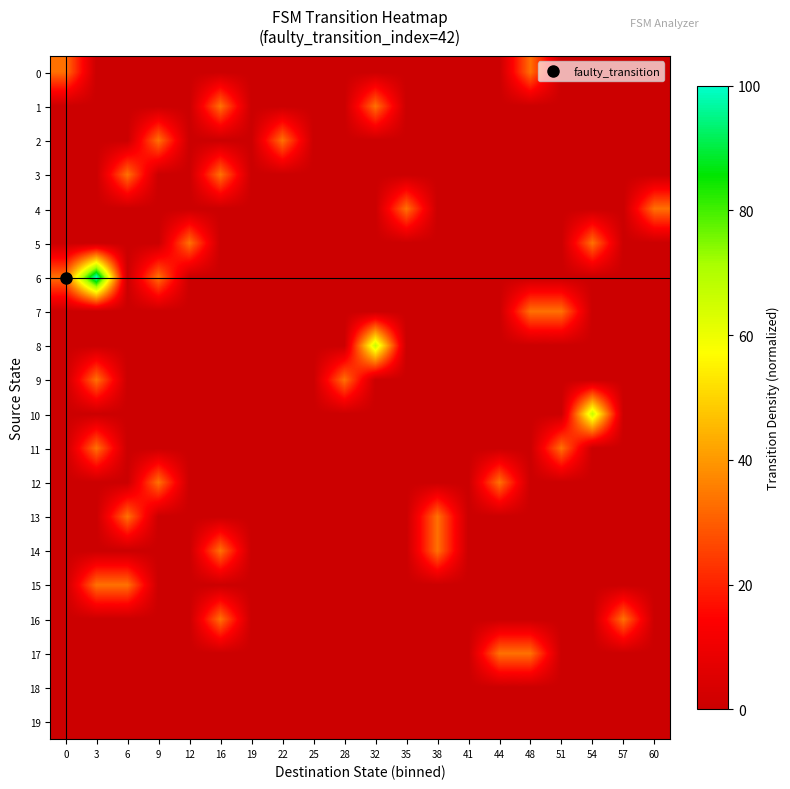

Reading left to right, list all the values displayed in this chart.

0: 0=33.3	3=0.0	6=0.0	9=0.0	12=0.0	16=0.0	19=0.0	22=0.0	25=0.0	28=0.0	32=0.0	35=0.0	38=0.0	41=0.0	44=0.0	48=33.3	51=0.0	54=0.0	57=0.0	60=0.0
1: 0=0.0	3=0.0	6=0.0	9=0.0	12=0.0	16=33.3	19=0.0	22=0.0	25=0.0	28=0.0	32=33.3	35=0.0	38=0.0	41=0.0	44=0.0	48=0.0	51=0.0	54=0.0	57=0.0	60=0.0
2: 0=0.0	3=0.0	6=0.0	9=33.3	12=0.0	16=0.0	19=0.0	22=33.3	25=0.0	28=0.0	32=0.0	35=0.0	38=0.0	41=0.0	44=0.0	48=0.0	51=0.0	54=0.0	57=0.0	60=0.0
3: 0=0.0	3=0.0	6=33.3	9=0.0	12=0.0	16=33.3	19=0.0	22=0.0	25=0.0	28=0.0	32=0.0	35=0.0	38=0.0	41=0.0	44=0.0	48=0.0	51=0.0	54=0.0	57=0.0	60=0.0
4: 0=0.0	3=0.0	6=0.0	9=0.0	12=0.0	16=0.0	19=0.0	22=0.0	25=0.0	28=0.0	32=0.0	35=33.3	38=0.0	41=0.0	44=0.0	48=0.0	51=0.0	54=0.0	57=0.0	60=33.3
5: 0=0.0	3=0.0	6=0.0	9=0.0	12=33.3	16=0.0	19=0.0	22=0.0	25=0.0	28=0.0	32=0.0	35=0.0	38=0.0	41=0.0	44=0.0	48=0.0	51=0.0	54=33.3	57=0.0	60=0.0
6: 0=33.3	3=100.0	6=0.0	9=33.3	12=0.0	16=0.0	19=0.0	22=0.0	25=0.0	28=0.0	32=0.0	35=0.0	38=0.0	41=0.0	44=0.0	48=0.0	51=0.0	54=0.0	57=0.0	60=0.0
7: 0=0.0	3=0.0	6=0.0	9=0.0	12=0.0	16=0.0	19=0.0	22=0.0	25=0.0	28=0.0	32=0.0	35=0.0	38=0.0	41=0.0	44=0.0	48=33.3	51=33.3	54=0.0	57=0.0	60=0.0
8: 0=0.0	3=0.0	6=0.0	9=0.0	12=0.0	16=0.0	19=0.0	22=0.0	25=0.0	28=0.0	32=66.7	35=0.0	38=0.0	41=0.0	44=0.0	48=0.0	51=0.0	54=0.0	57=0.0	60=0.0
9: 0=0.0	3=33.3	6=0.0	9=0.0	12=0.0	16=0.0	19=0.0	22=0.0	25=0.0	28=33.3	32=0.0	35=0.0	38=0.0	41=0.0	44=0.0	48=0.0	51=0.0	54=0.0	57=0.0	60=0.0
10: 0=0.0	3=0.0	6=0.0	9=0.0	12=0.0	16=0.0	19=0.0	22=0.0	25=0.0	28=0.0	32=0.0	35=0.0	38=0.0	41=0.0	44=0.0	48=0.0	51=0.0	54=66.7	57=0.0	60=0.0
11: 0=0.0	3=33.3	6=0.0	9=0.0	12=0.0	16=0.0	19=0.0	22=0.0	25=0.0	28=0.0	32=0.0	35=0.0	38=0.0	41=0.0	44=0.0	48=0.0	51=33.3	54=0.0	57=0.0	60=0.0
12: 0=0.0	3=0.0	6=0.0	9=33.3	12=0.0	16=0.0	19=0.0	22=0.0	25=0.0	28=0.0	32=0.0	35=0.0	38=0.0	41=0.0	44=33.3	48=0.0	51=0.0	54=0.0	57=0.0	60=0.0
13: 0=0.0	3=0.0	6=33.3	9=0.0	12=0.0	16=0.0	19=0.0	22=0.0	25=0.0	28=0.0	32=0.0	35=0.0	38=33.3	41=0.0	44=0.0	48=0.0	51=0.0	54=0.0	57=0.0	60=0.0
14: 0=0.0	3=0.0	6=0.0	9=0.0	12=0.0	16=33.3	19=0.0	22=0.0	25=0.0	28=0.0	32=0.0	35=0.0	38=33.3	41=0.0	44=0.0	48=0.0	51=0.0	54=0.0	57=0.0	60=0.0
15: 0=0.0	3=33.3	6=33.3	9=0.0	12=0.0	16=0.0	19=0.0	22=0.0	25=0.0	28=0.0	32=0.0	35=0.0	38=0.0	41=0.0	44=0.0	48=0.0	51=0.0	54=0.0	57=0.0	60=0.0
16: 0=0.0	3=0.0	6=0.0	9=0.0	12=0.0	16=33.3	19=0.0	22=0.0	25=0.0	28=0.0	32=0.0	35=0.0	38=0.0	41=0.0	44=0.0	48=0.0	51=0.0	54=0.0	57=33.3	60=0.0
17: 0=0.0	3=0.0	6=0.0	9=0.0	12=0.0	16=0.0	19=0.0	22=0.0	25=0.0	28=0.0	32=0.0	35=0.0	38=0.0	41=0.0	44=33.3	48=33.3	51=0.0	54=0.0	57=0.0	60=0.0
18: 0=0.0	3=0.0	6=0.0	9=0.0	12=0.0	16=0.0	19=0.0	22=0.0	25=0.0	28=0.0	32=0.0	35=0.0	38=0.0	41=0.0	44=0.0	48=0.0	51=0.0	54=0.0	57=0.0	60=0.0
19: 0=0.0	3=0.0	6=0.0	9=0.0	12=0.0	16=0.0	19=0.0	22=0.0	25=0.0	28=0.0	32=0.0	35=0.0	38=0.0	41=0.0	44=0.0	48=0.0	51=0.0	54=0.0	57=0.0	60=0.0